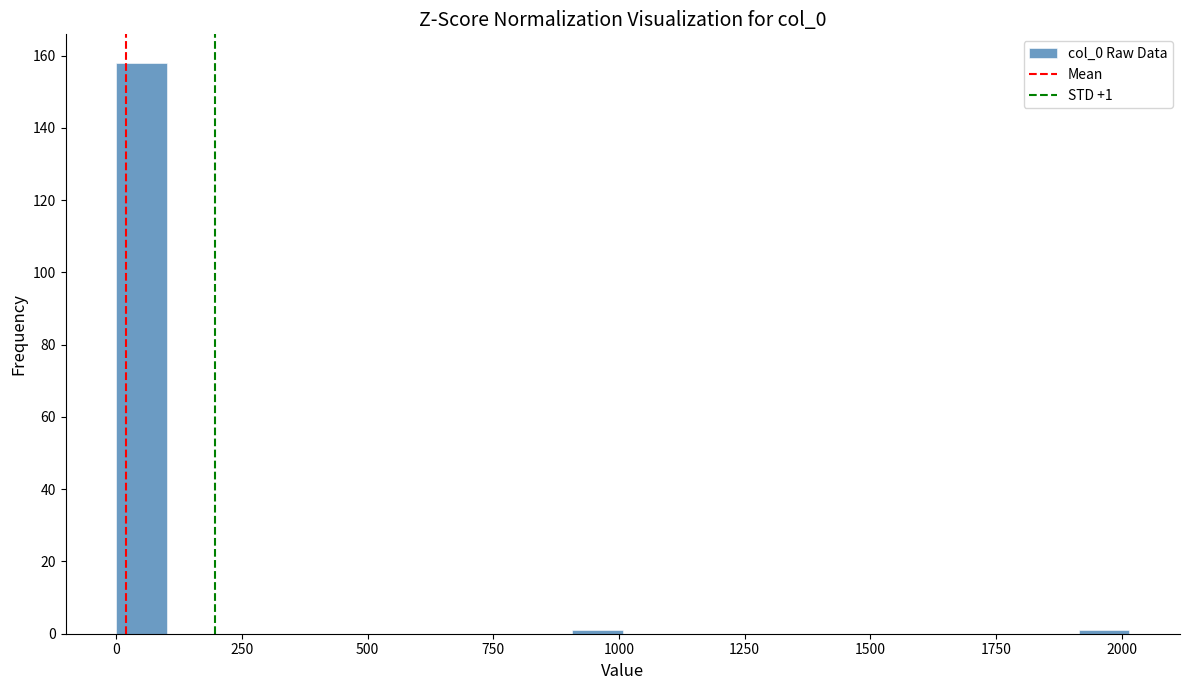

Around what value on the x-axis is the tallest bar? Give the approximate position of its centre, as read against the axis.

50